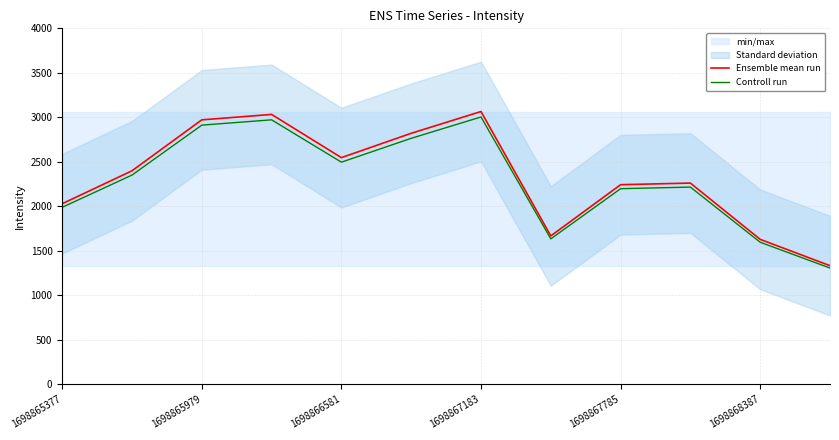

True or false: Controll run has a value of 3503.7 at 1698865377.

False